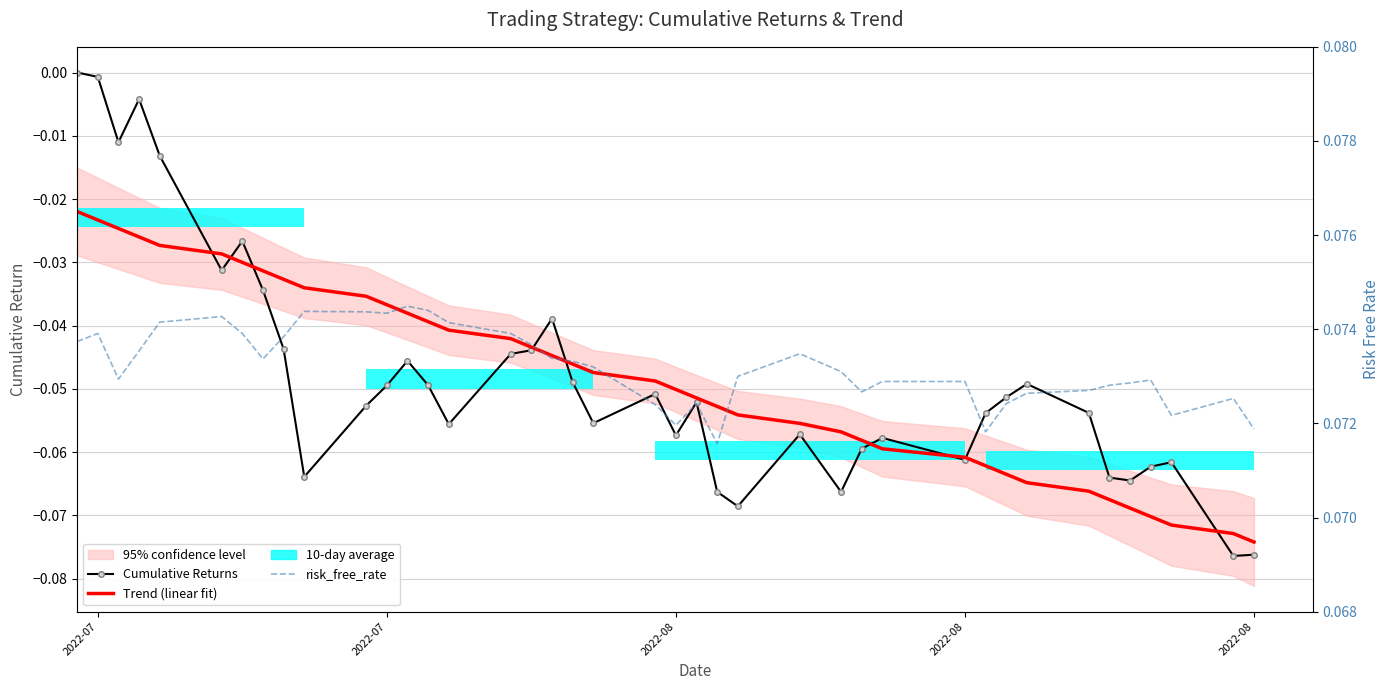

What is the value of the Trend (linear fit) bar at the 22nd from the left?

-0.1